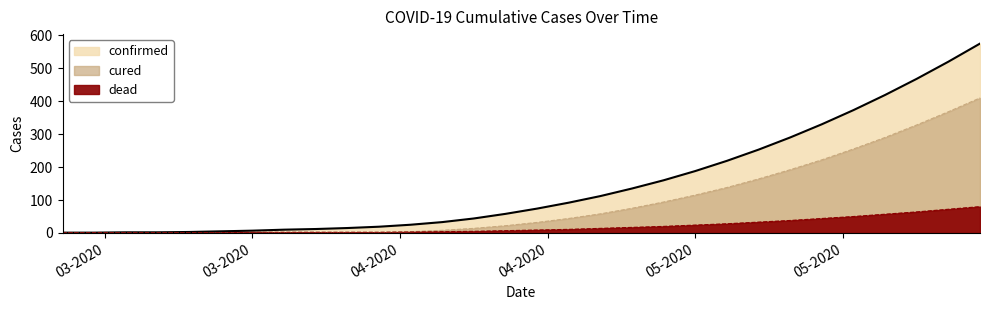

List the series in order of their peak value, highest first.

confirmed, cured, dead